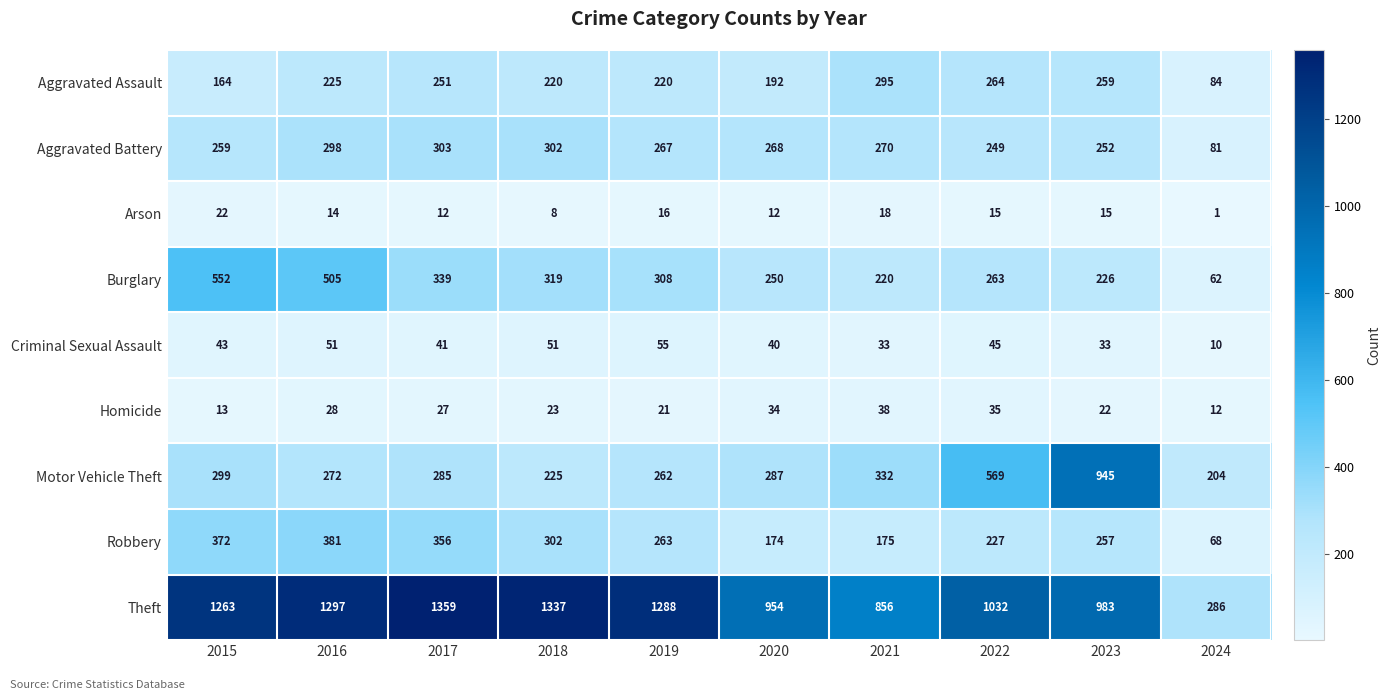

What is the sum of all Theft values?

10655